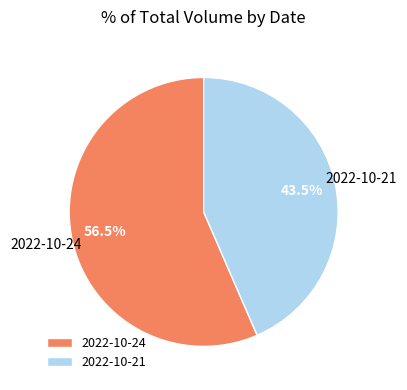

How many slices are in this pie chart?

2